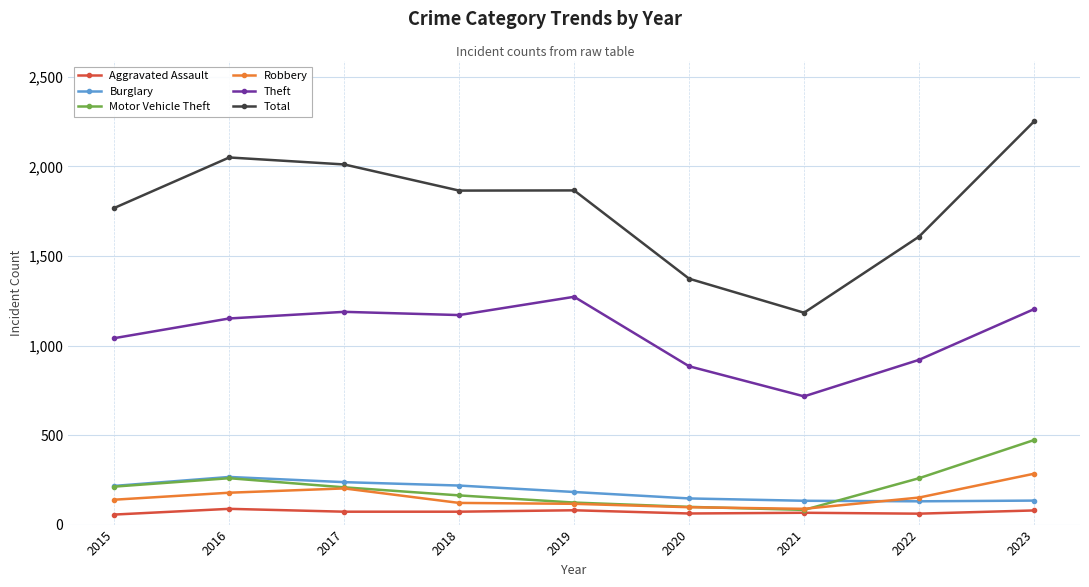

What is the value of the Burglary point at the 9th from the left?

134